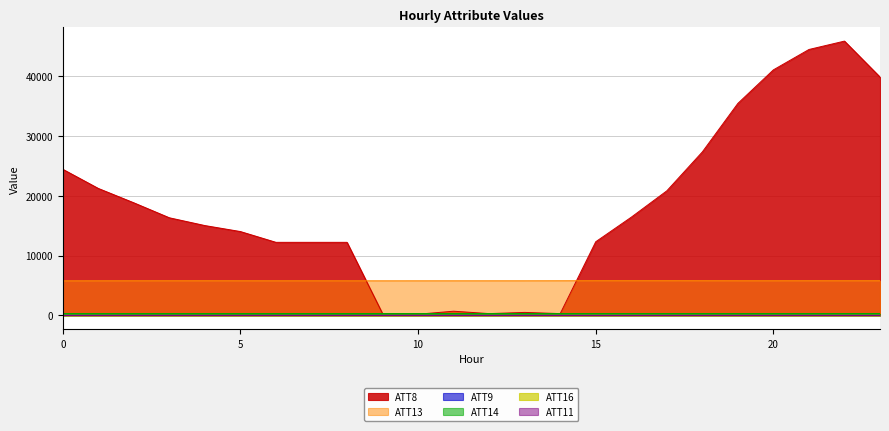

List the labels in order of ATT13 value, largest first.

16, 17, 15, 18, 23, 21, 22, 19, 20, 14, 4, 3, 5, 2, 7, 6, 13, 12, 11, 1, 8, 10, 9, 0